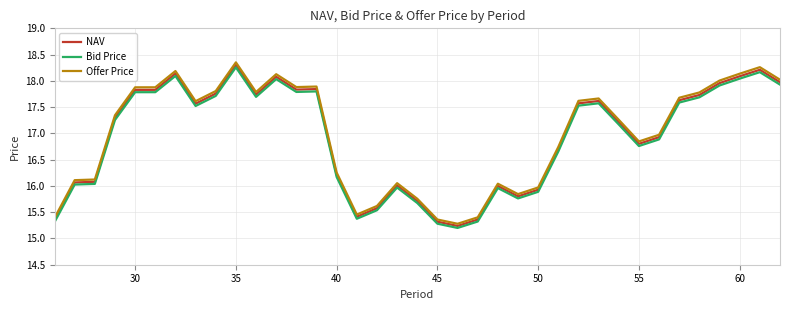

Which series has the largest range (max minus min)?

Offer Price